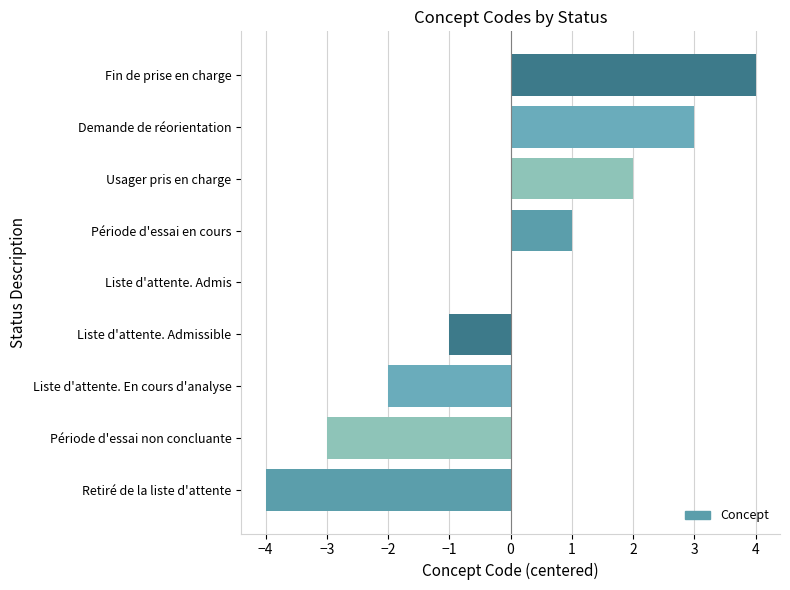

The value at Période d'essai en cours is 2. True or false?

False